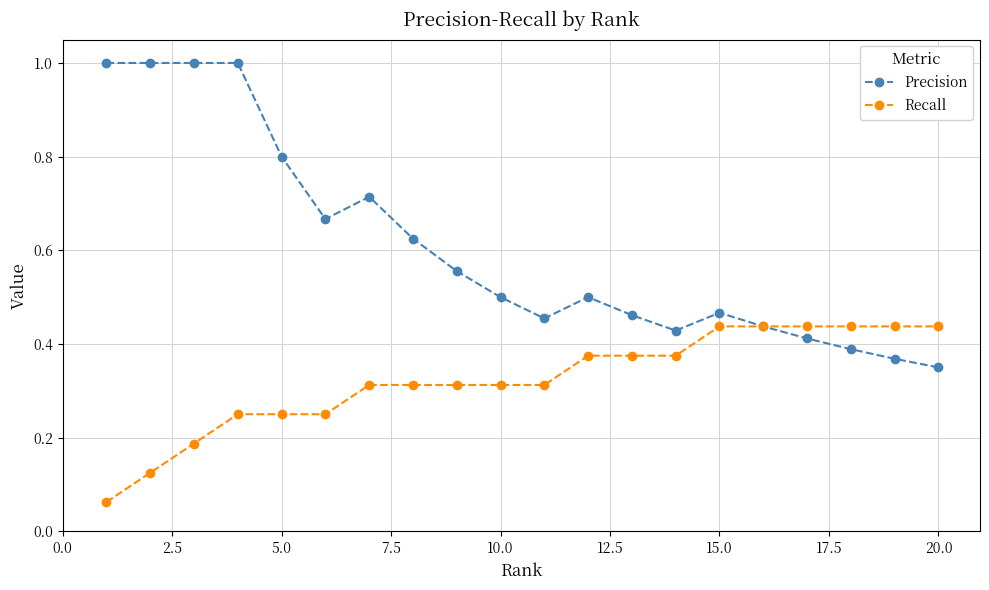

In Precision, how many points are lower than both neighbors (excluding endpoints)?

3